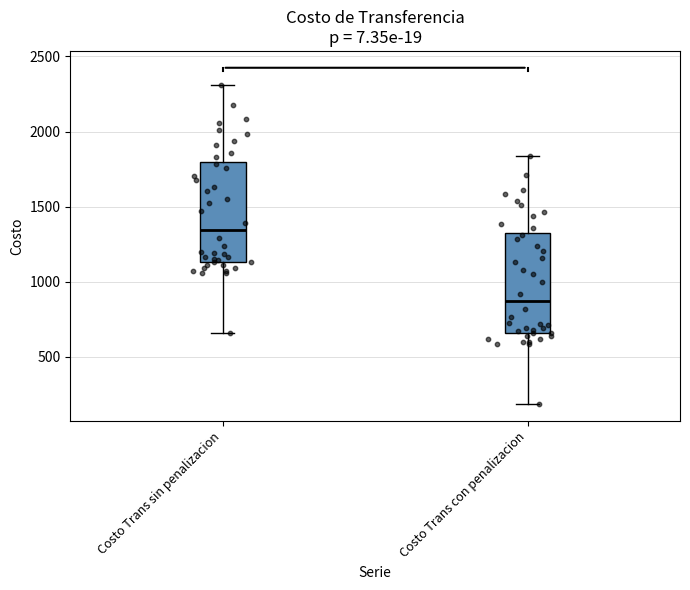

Where does the upper whisker of the box for Costo Trans sin penalizacion end on the y-axis? The values are not printed on the chart, so give them approximately, as read against the axis.

2300